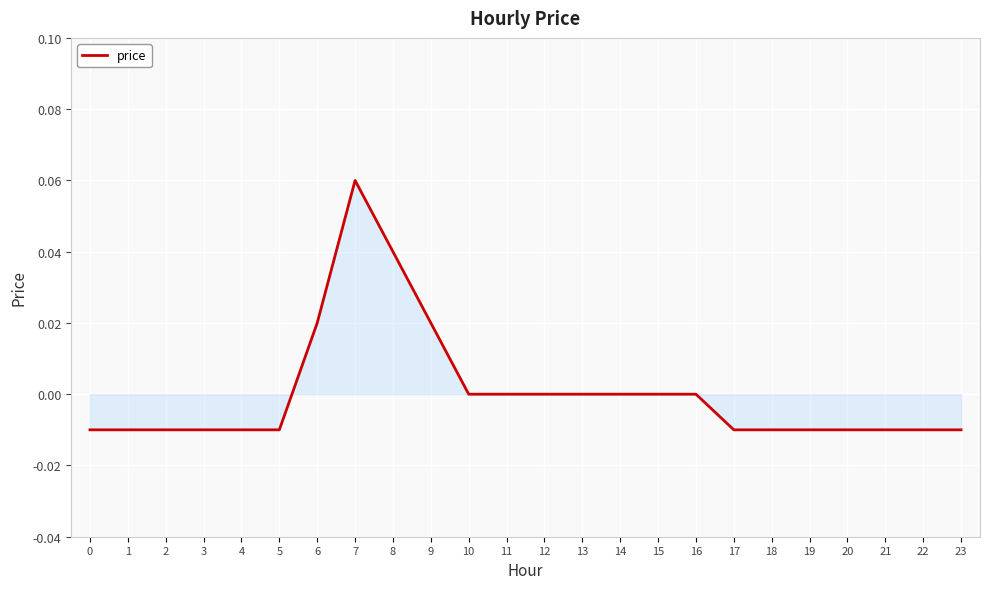

Is it true that the value at 16 is 0.0?

True